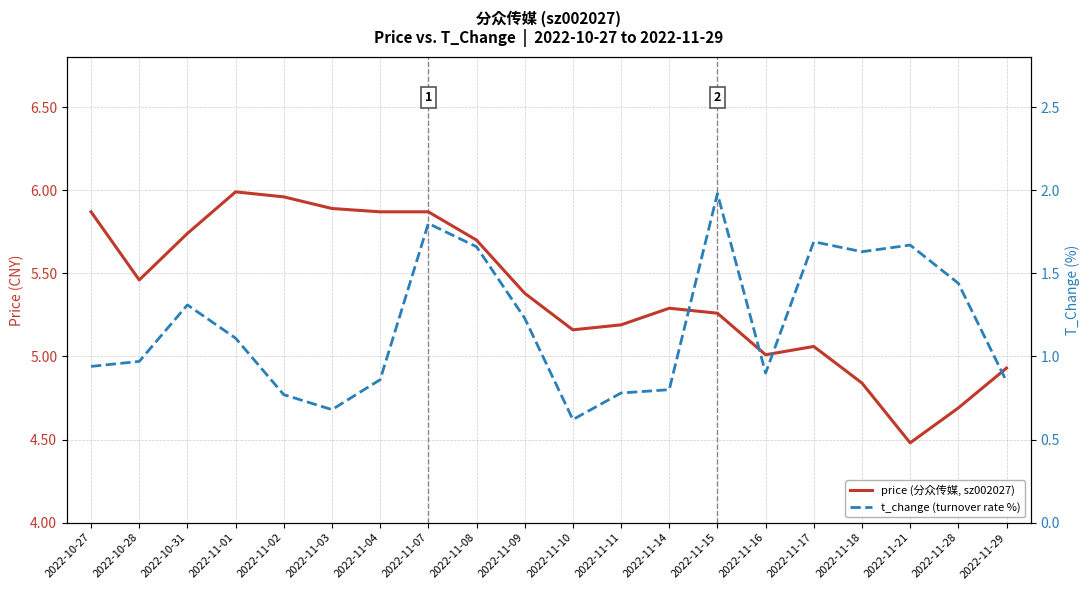

What is the minimum value shown in the chart?

0.6